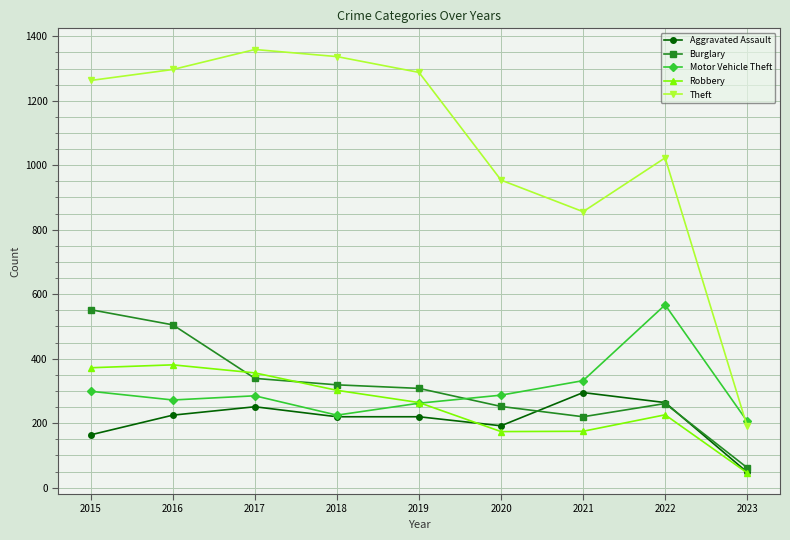

What is the value of the Theft point at the 7th from the left?

856